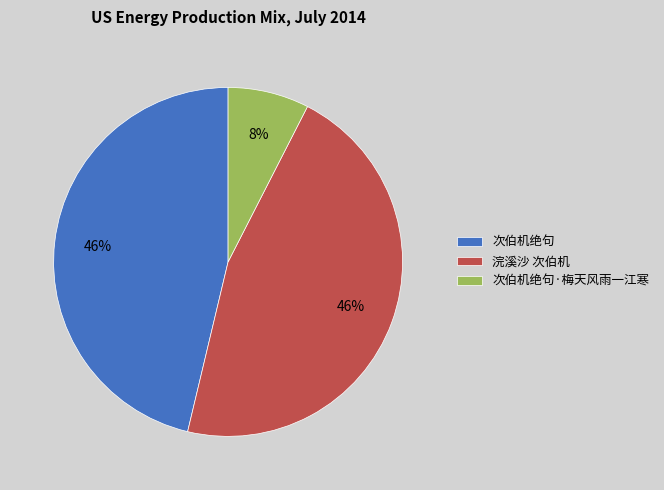

Does 次伯机绝句·梅天风雨一江寒 represent more than half of the total?

No